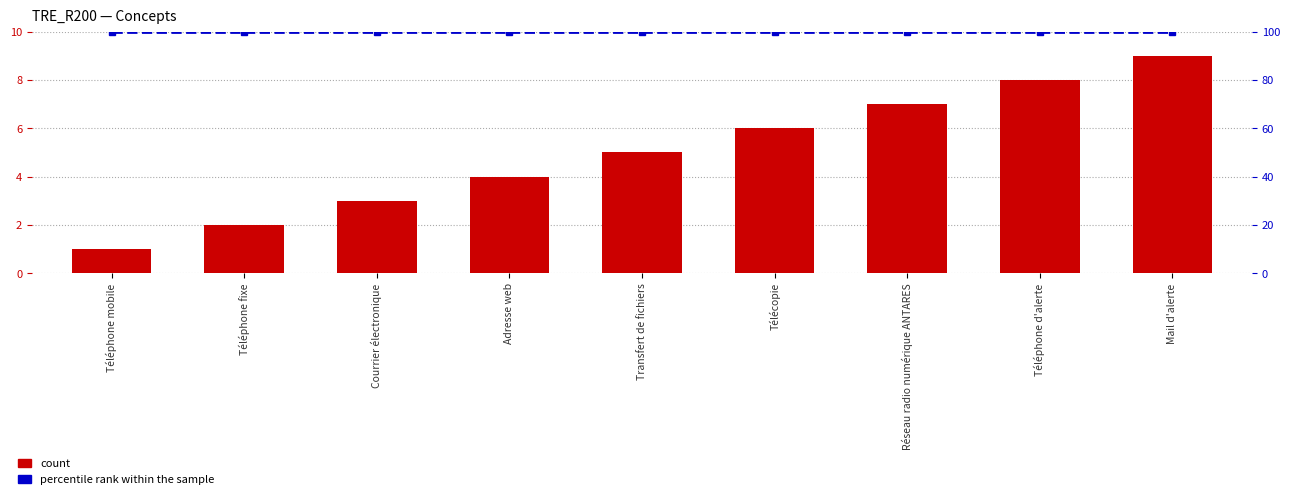

Reading right to left, list all the values displayed in this chart.

count: Mail d'alerte=9	Téléphone d'alerte=8	Réseau radio numérique ANTARES=7	Télécopie=6	Transfert de fichiers=5	Adresse web=4	Courrier électronique=3	Téléphone fixe=2	Téléphone mobile=1
percentile rank within the sample: Mail d'alerte=100	Téléphone d'alerte=100	Réseau radio numérique ANTARES=100	Télécopie=100	Transfert de fichiers=100	Adresse web=100	Courrier électronique=100	Téléphone fixe=100	Téléphone mobile=100